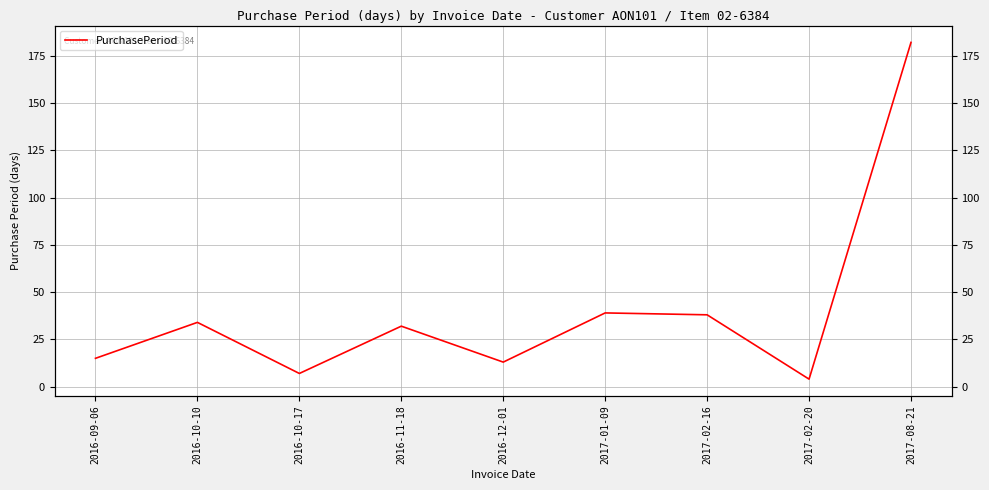

What is the value of the 3rd point from the left?

7